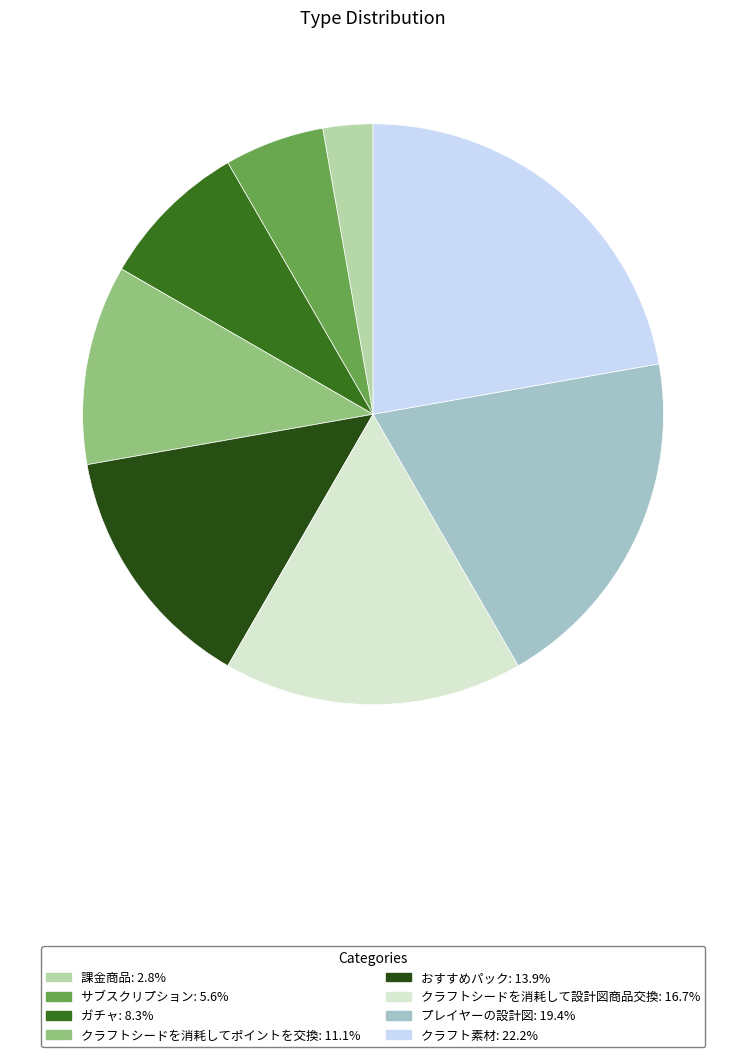

Is the sum of クラフトシードを消耗してポイントを交換 and クラフトシードを消耗して設計図商品交換 greater than half?

No